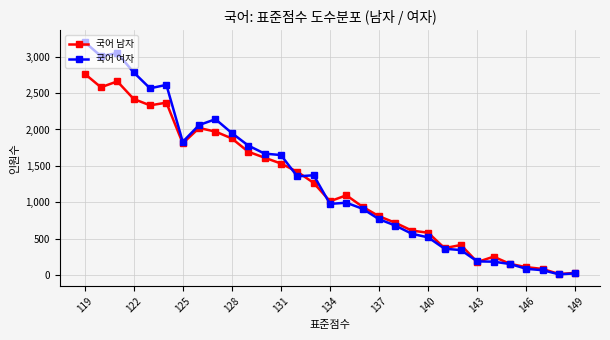

Between 140 and 143, which series saw the biggest shift?

국어 남자